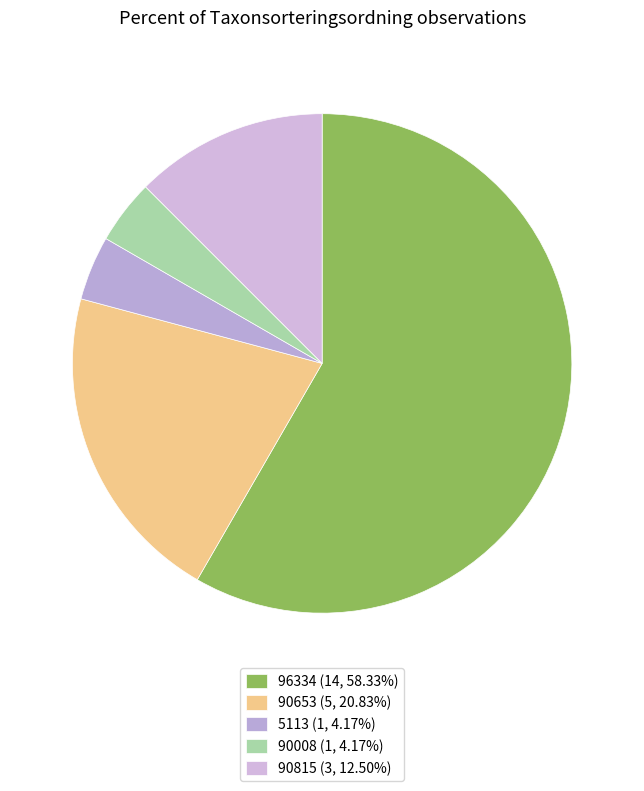

How much of the chart is everything except 5113?

95.8%